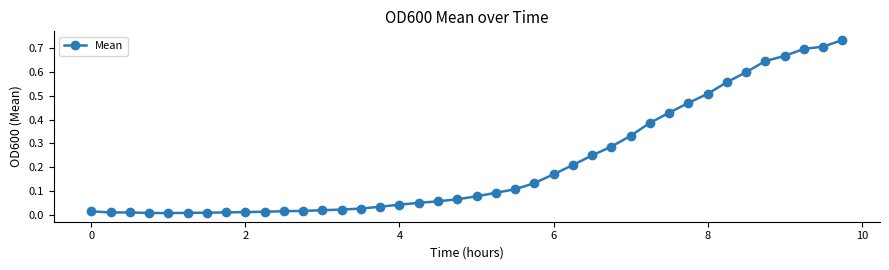

True or false: there are more than 0 points higher than both neighbors.

True